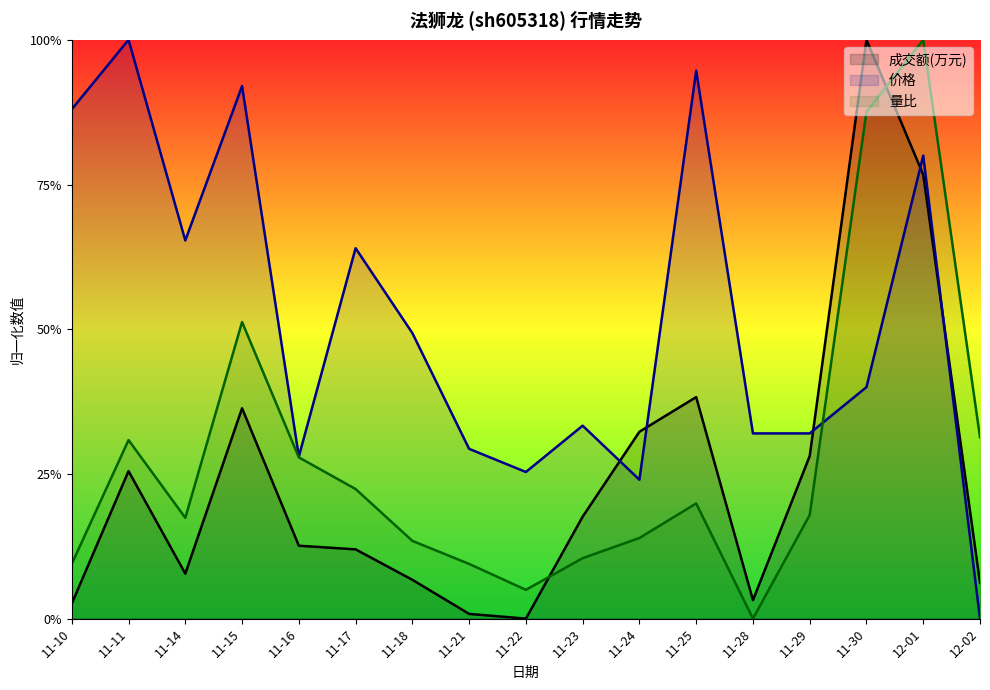

How many interior local peaks does the 价格_line series have?

6